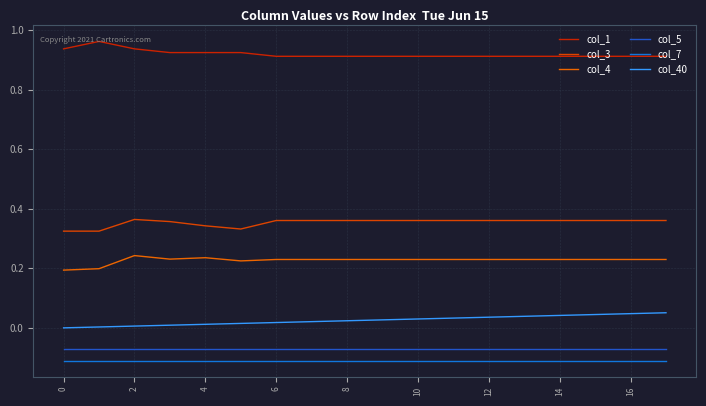

How many lines are shown in the chart?

6